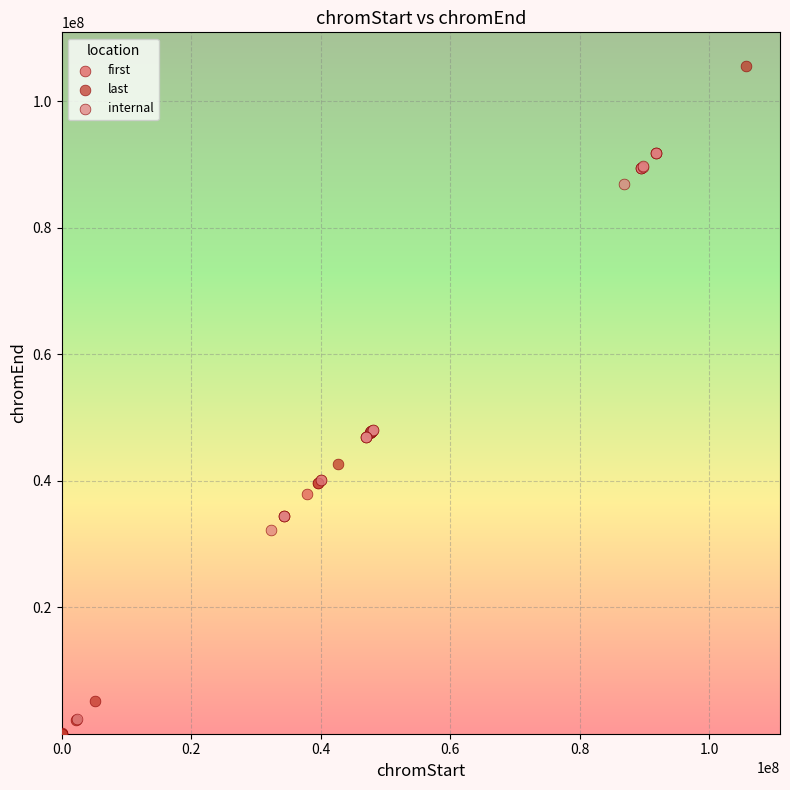

Which series has the widest spread of Y values?

last